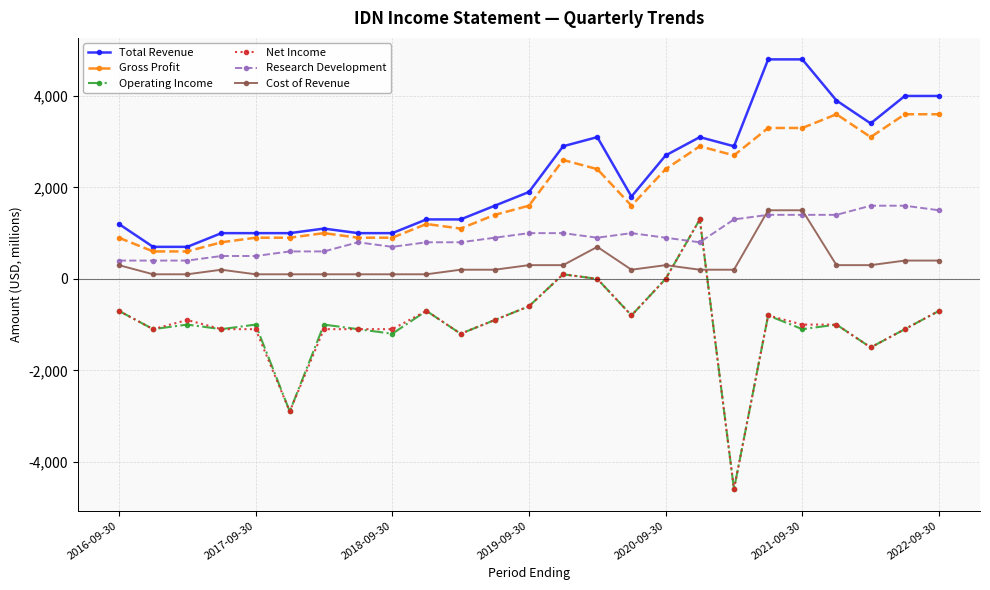

What is the value of the Net Income point at the 7th from the left?

-1100